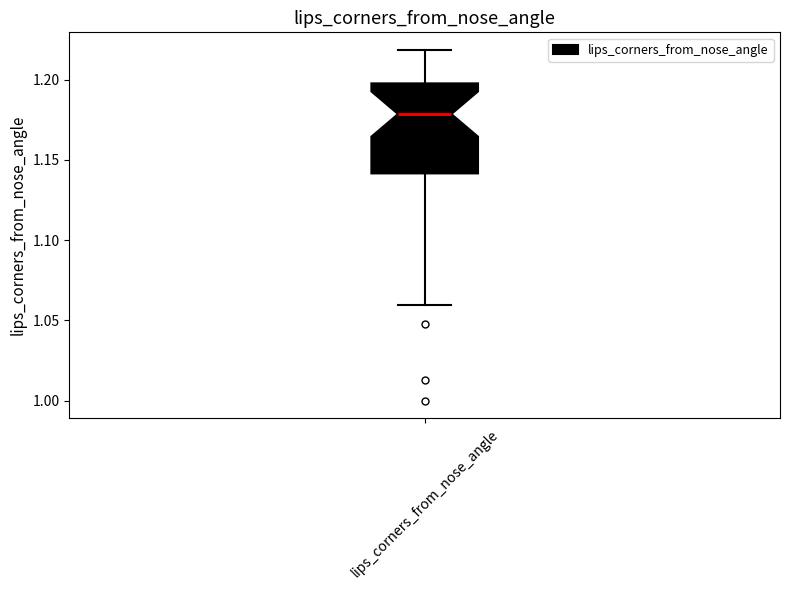

Where is the lower edge of the box for lips_corners_from_nose_angle on the y-axis? The values are not printed on the chart, so give them approximately, as read against the axis.

1.14